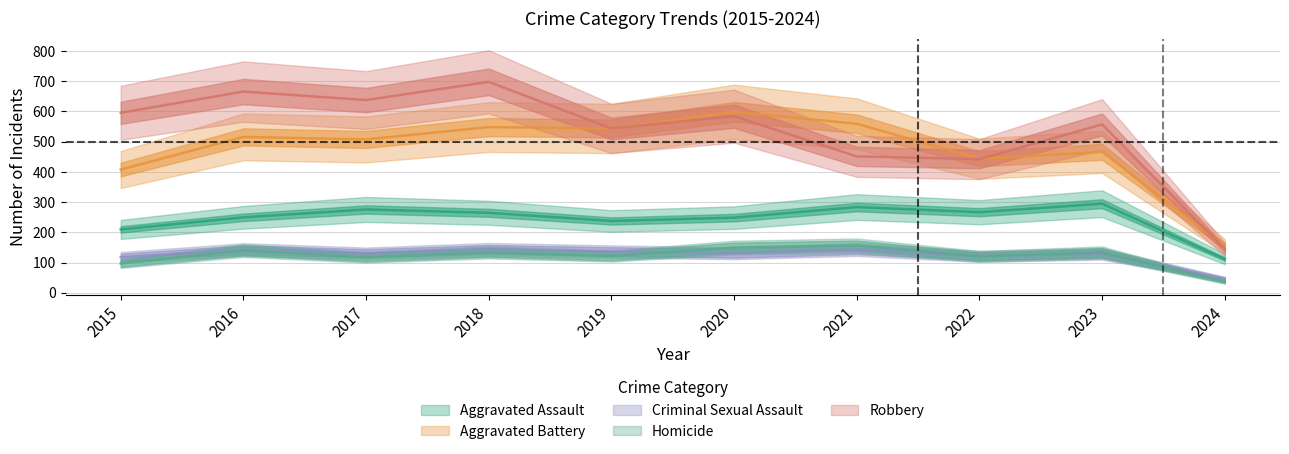

How many data points in Aggravated Assault are above 265?

4